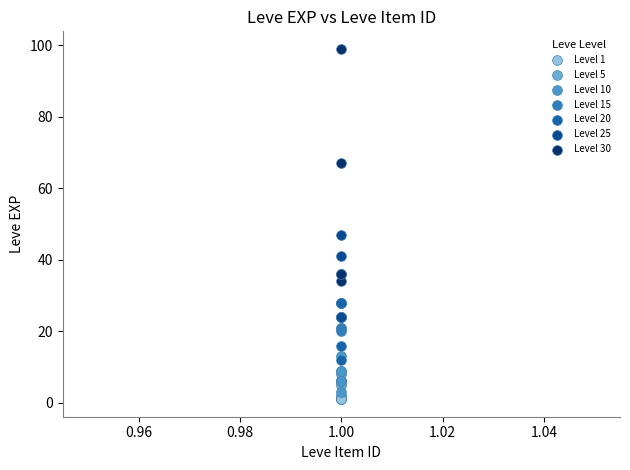

Which series reaches the maximum Y coordinate?

Level 30